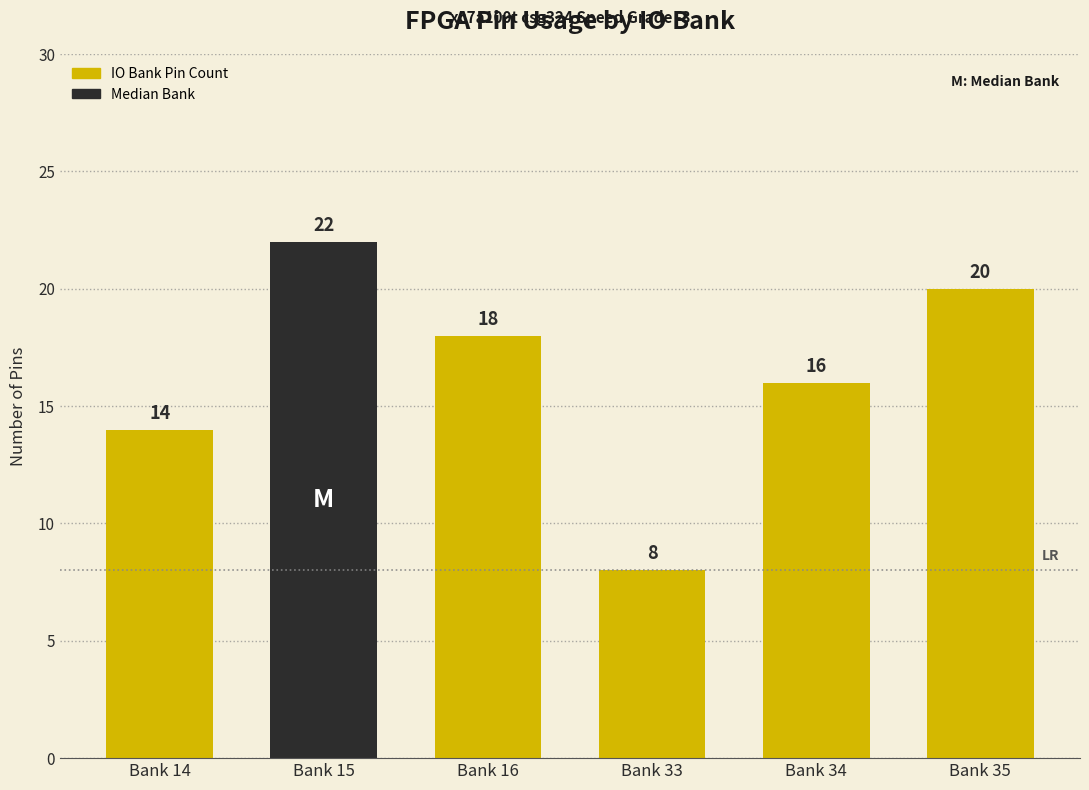

How many bars are there in total?

6